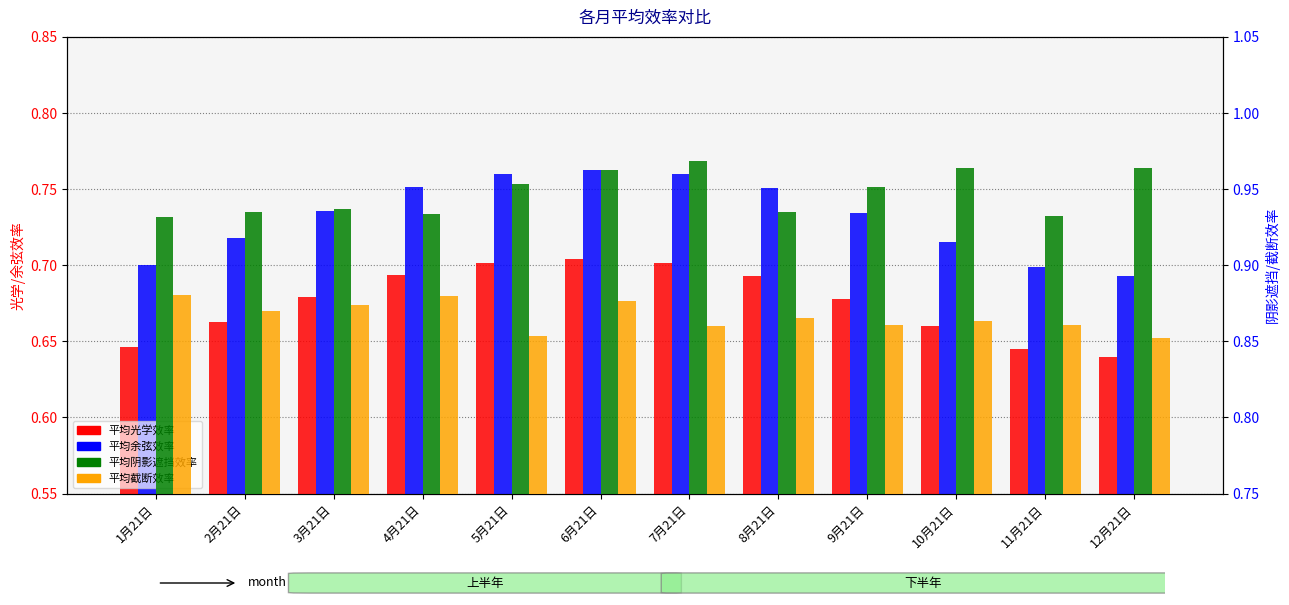

List the series in order of their overall mean, highest first.

平均阴影遮挡效率, 平均截断效率, 平均余弦效率, 平均光学效率